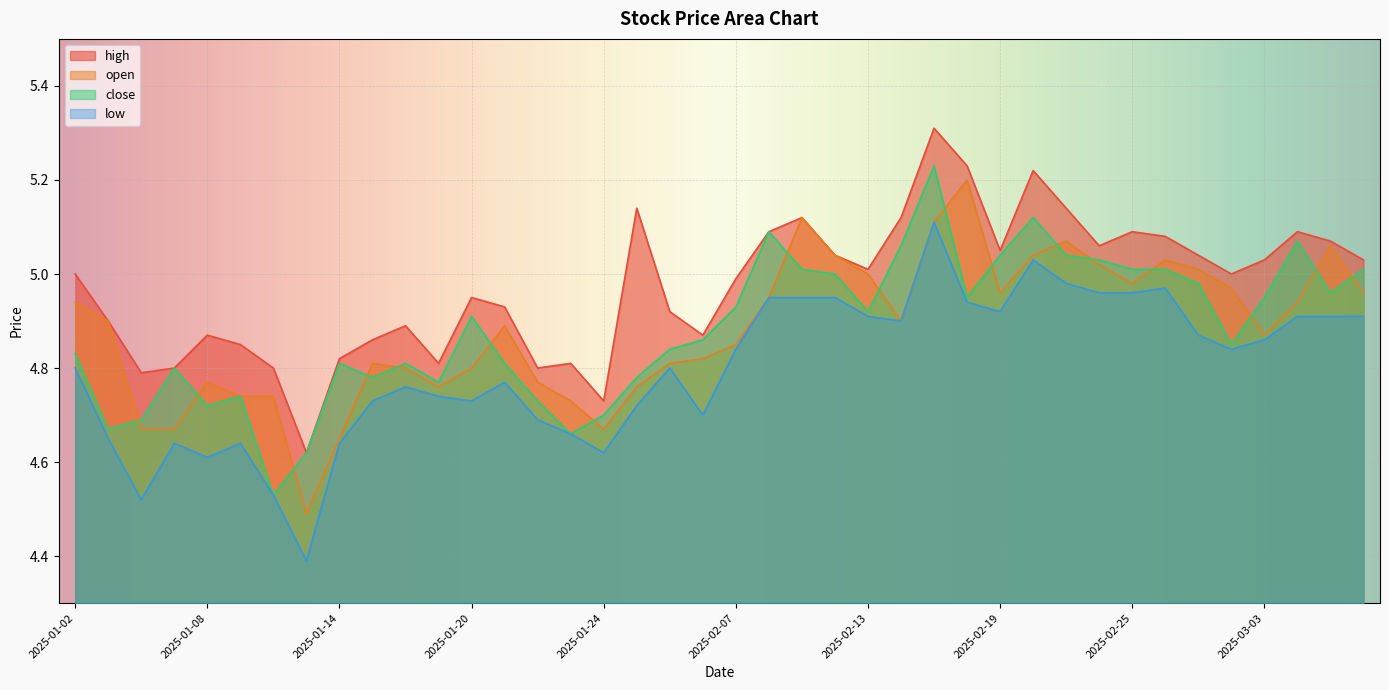

What is the sum of all low values?

192.0